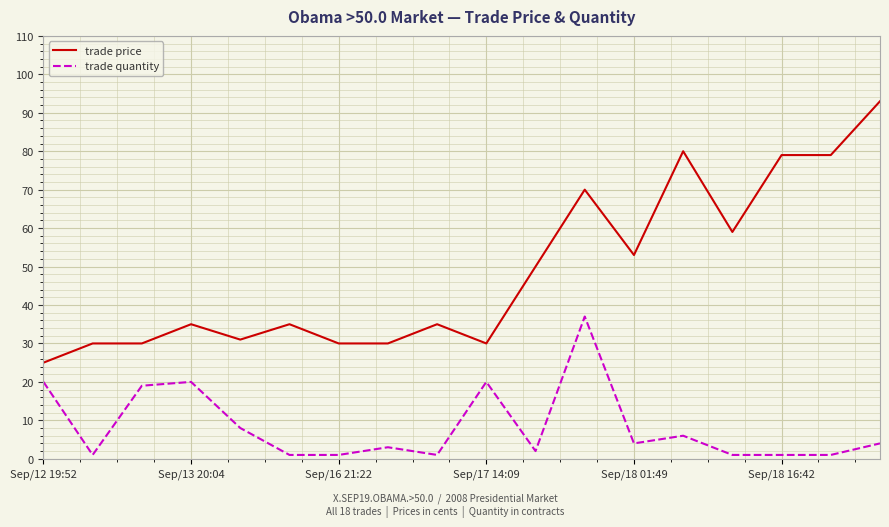

Reading left to right, what are all the values shown in this chart?

trade price: 25	30	30	35	31	35	30	30	35	30	50	70	53	80	59	79	79	93
trade quantity: 20	1	19	20	8	1	1	3	1	20	2	37	4	6	1	1	1	4